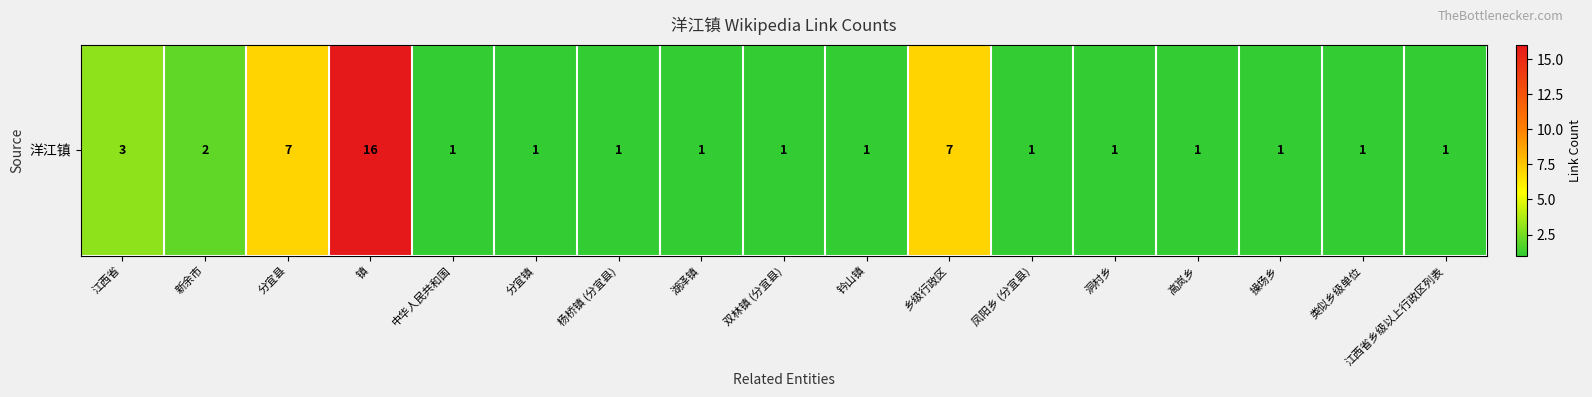

Reading right to left, list all the values displayed in this chart.

江西省乡级以上行政区列表=1	类似乡级单位=1	操场乡=1	高岚乡=1	洞村乡=1	凤阳乡 (分宜县)=1	乡级行政区=7	钤山镇=1	双林镇 (分宜县)=1	湖泽镇=1	杨桥镇 (分宜县)=1	分宜镇=1	中华人民共和国=1	镇=16	分宜县=7	新余市=2	江西省=3